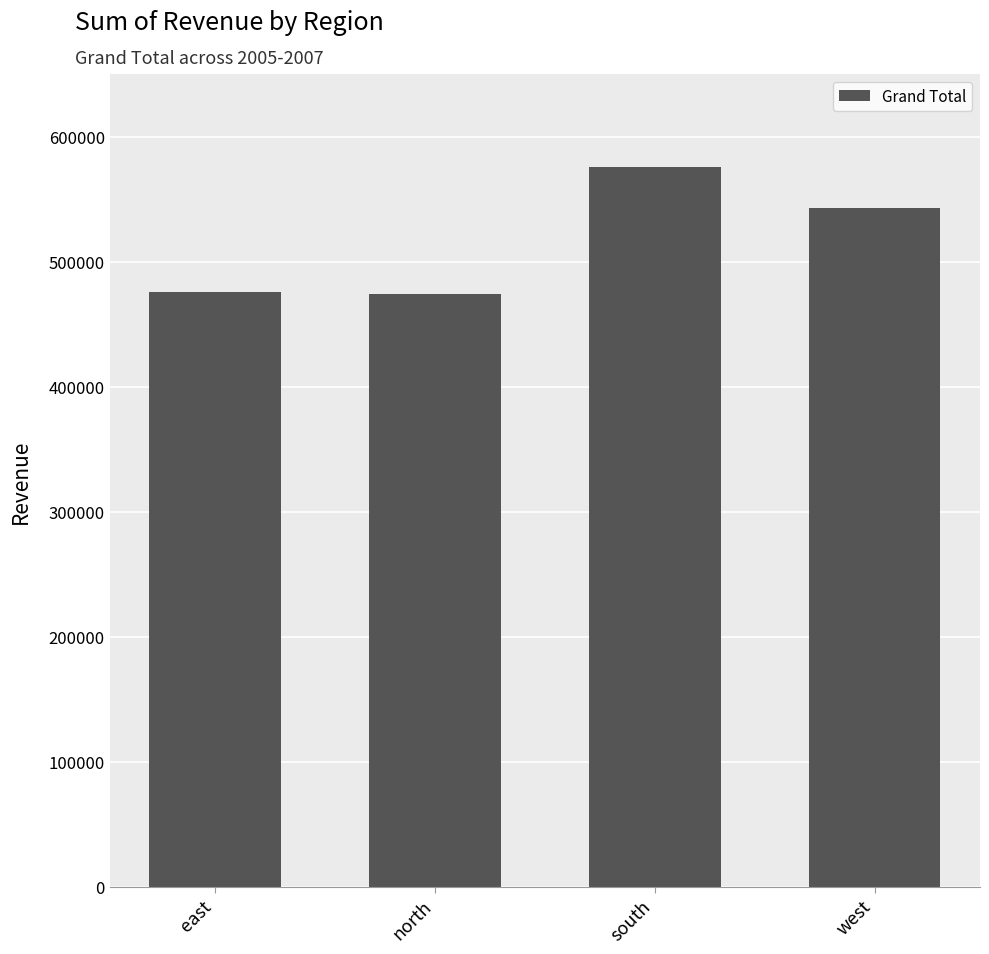

Where is the data nearest to the value 525039?

west